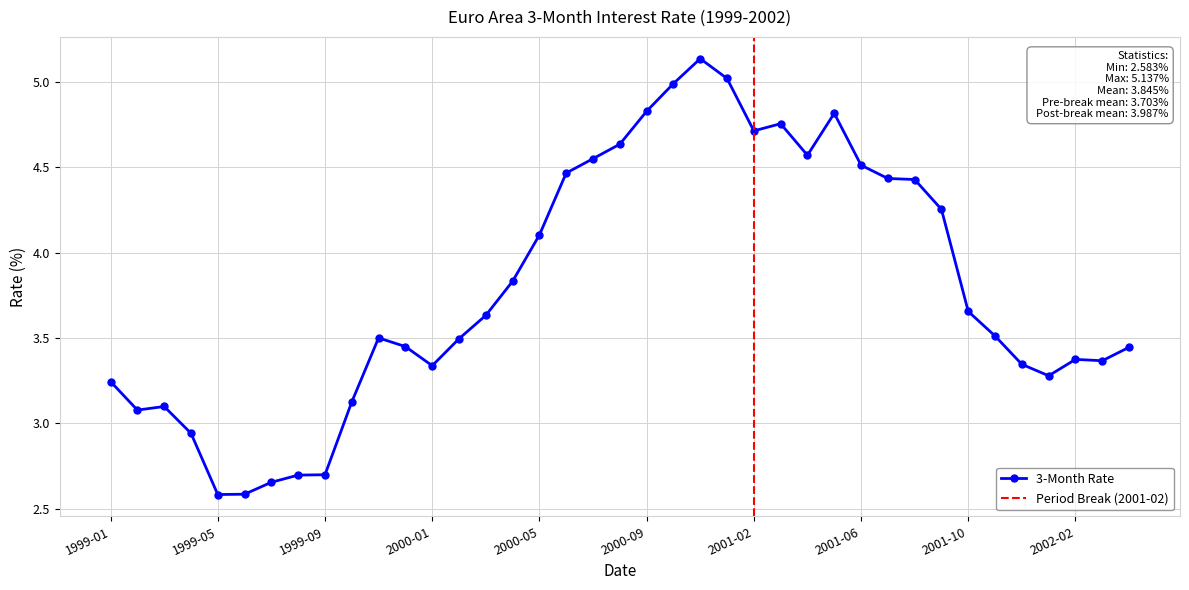

The chart shows a value of 1.3 at 1999-07. True or false?

False